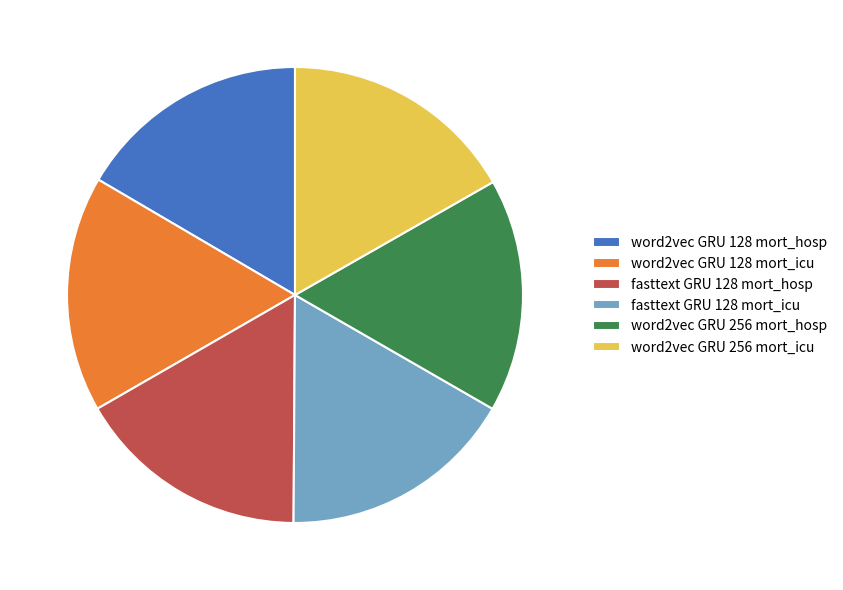

Combined, do fasttext GRU 128 mort_icu and fasttext GRU 128 mort_hosp account for over 50%?

No